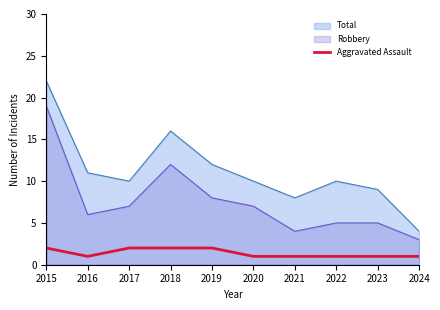

Reading left to right, list all the values displayed in this chart.

2015=2	2016=1	2017=2	2018=2	2019=2	2020=1	2021=1	2022=1	2023=1	2024=1